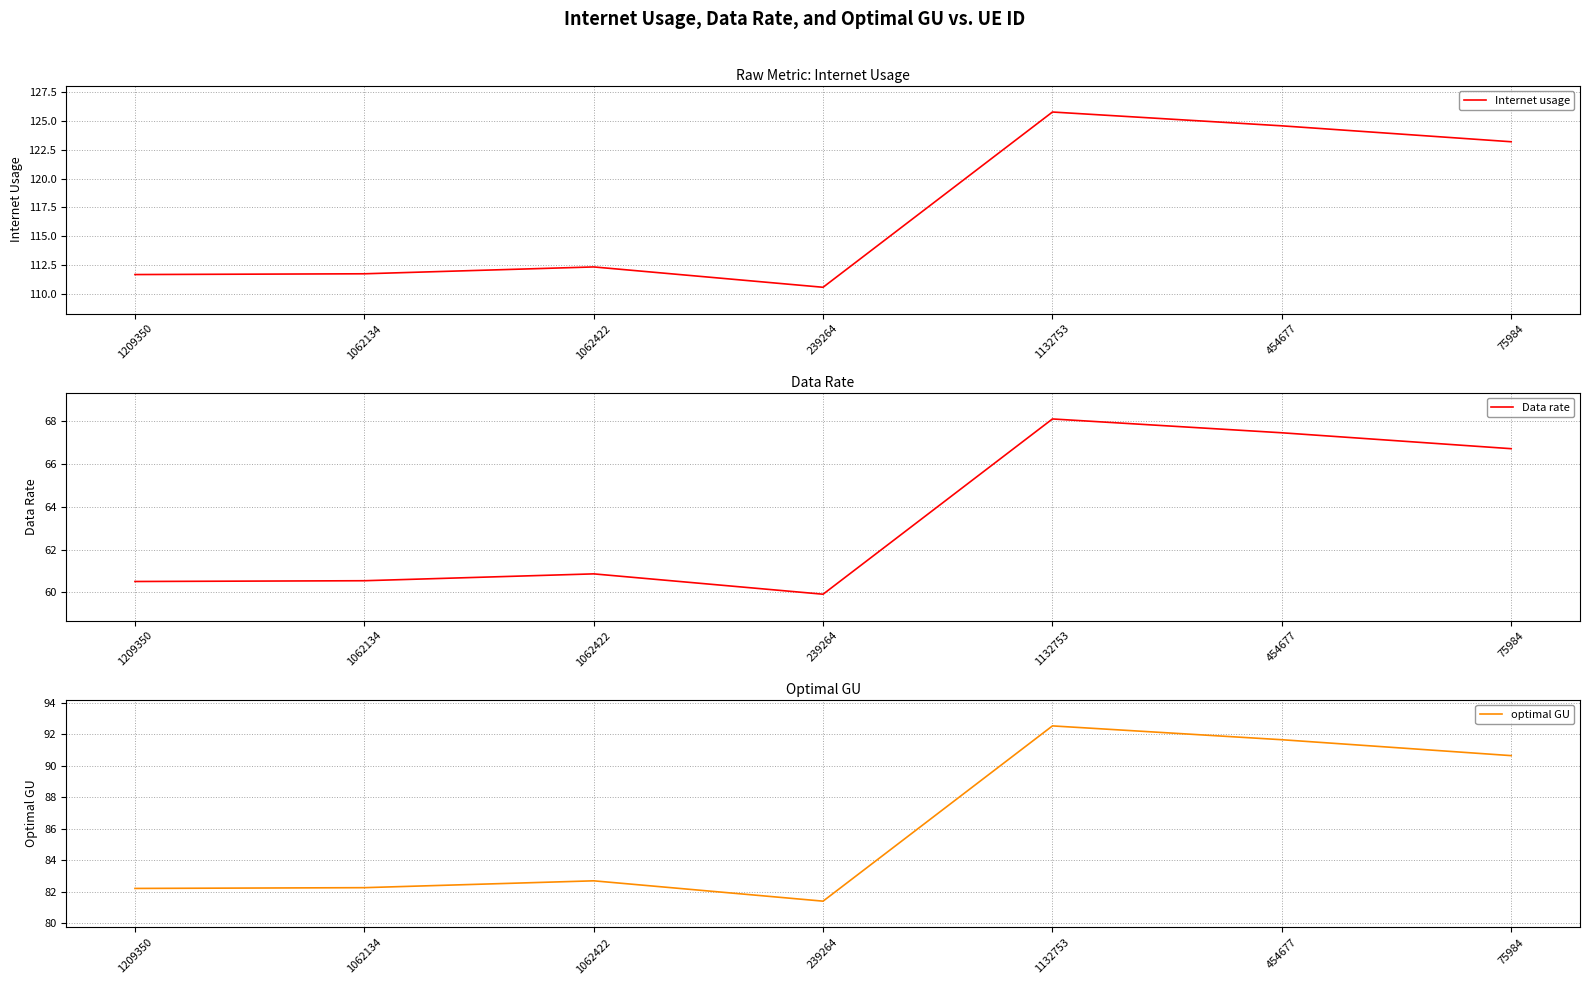

Reading left to right, what are all the values shown in this chart?

Internet usage: 111.7	111.8	112.4	110.6	125.7	124.5	123.2
Data rate: 60.5	60.5	60.9	59.9	68.1	67.5	66.7
optimal GU: 82.2	82.3	82.7	81.4	92.5	91.7	90.7